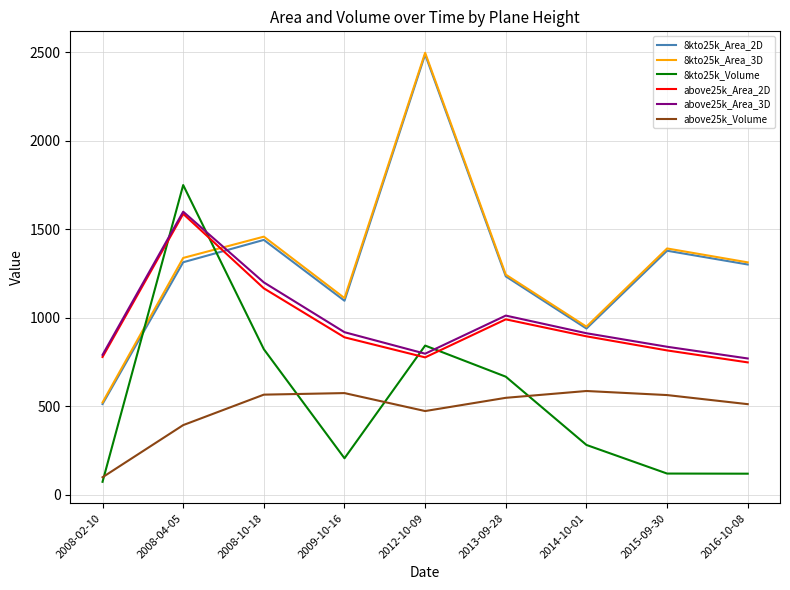

How many intersections are there between 8kto25k_Area_2D and above25k_Area_2D?

1